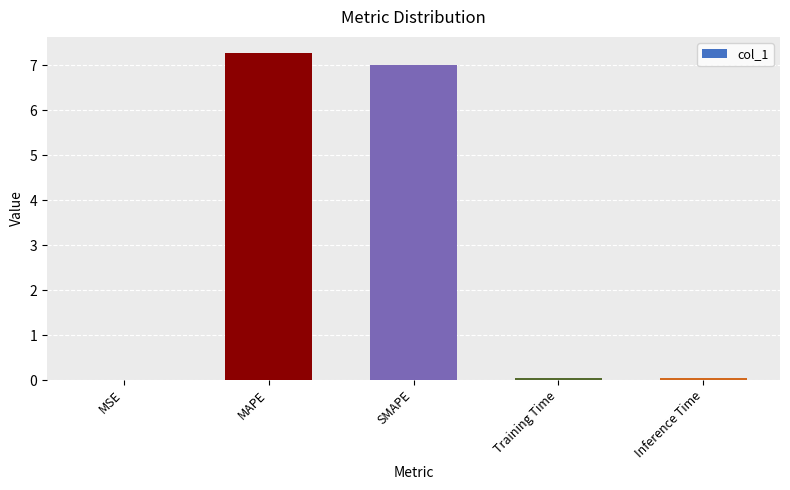

What is the change in value from MSE to SMAPE?

+7.0